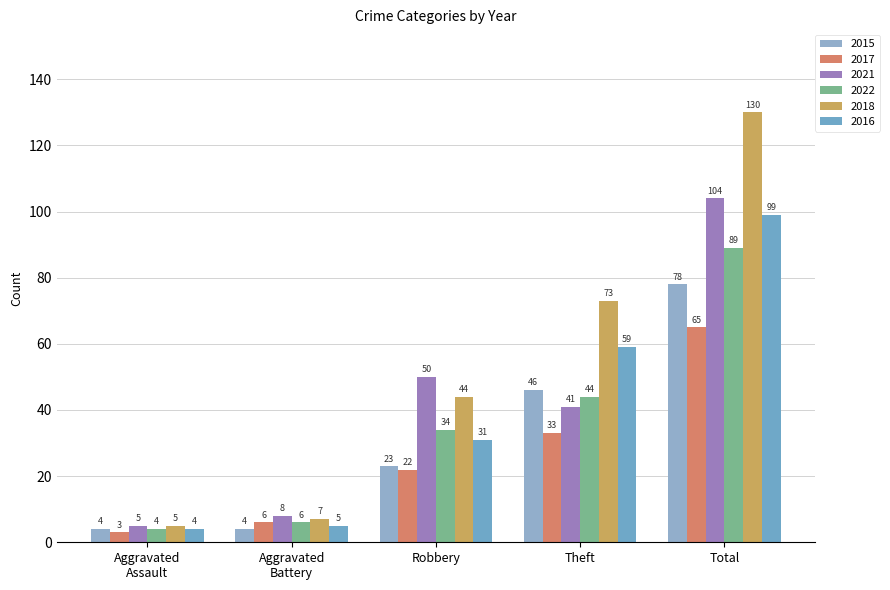

Is it true that 2021 equals 3 at Aggravated
Battery?

False